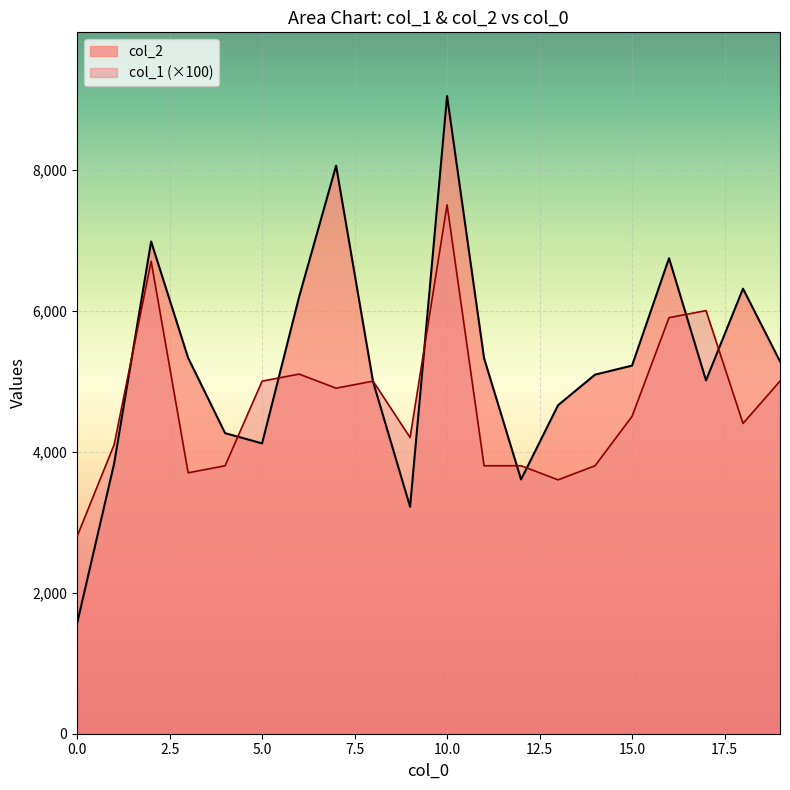

Which label corresponds to the largest value in the chart?

10.0